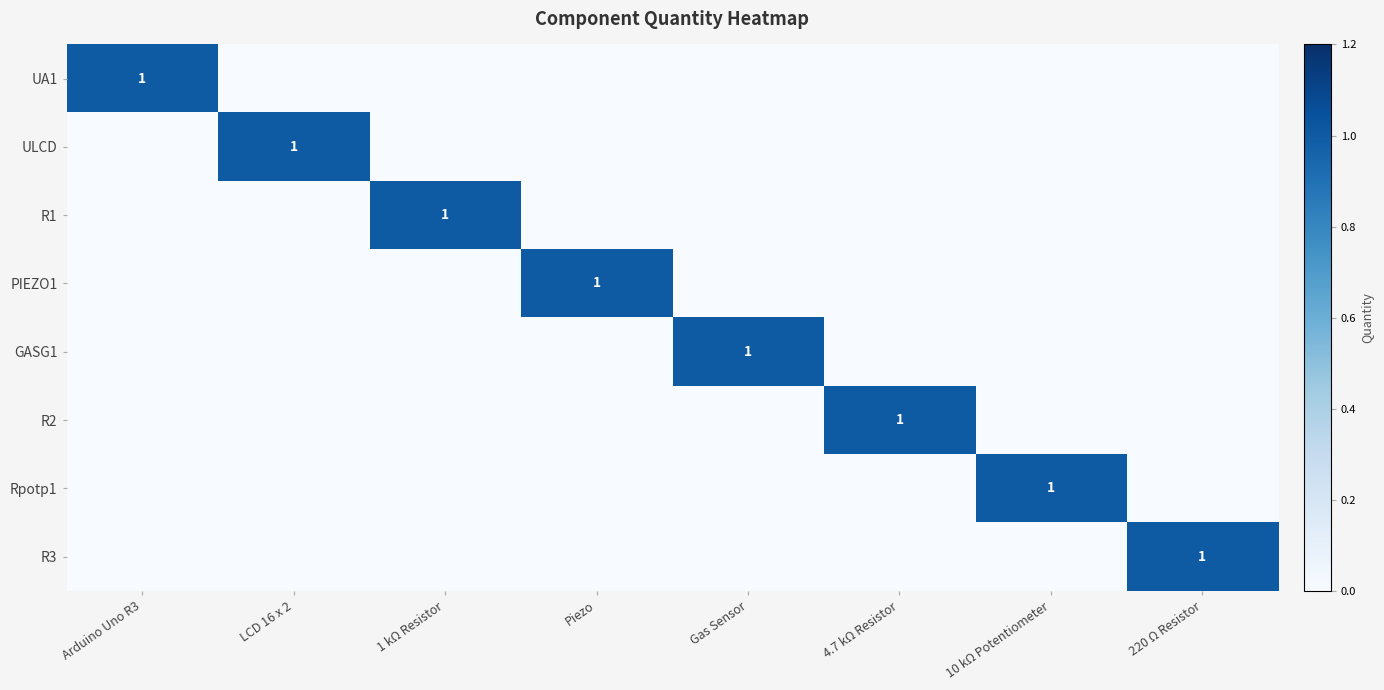

The UA1 series shows 1 at Arduino Uno R3. True or false?

True